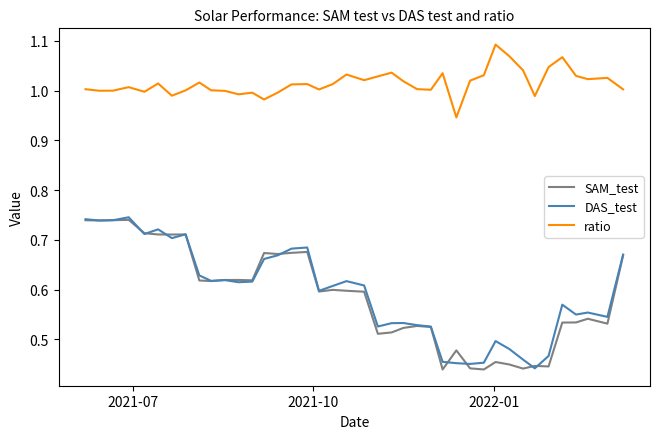

True or false: SAM_test and ratio intersect in this chart.

False